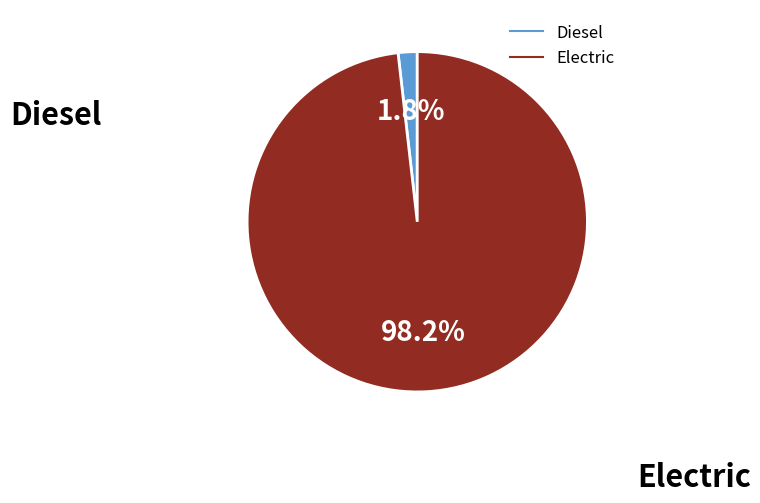

Which slice represents more than half of the pie?

Electric